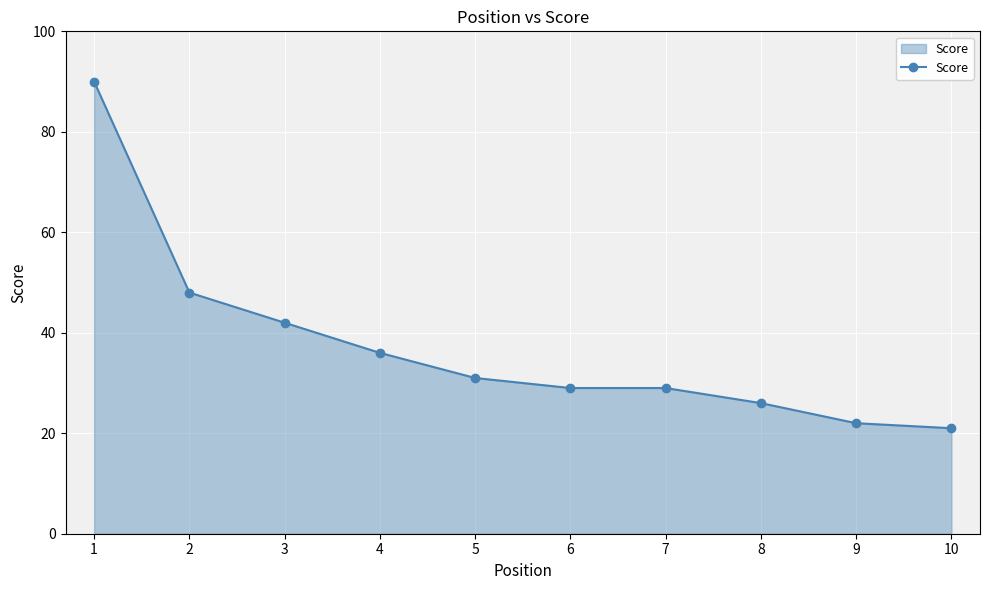

What is the ratio of the value at 7 to the value at 9?

1.3